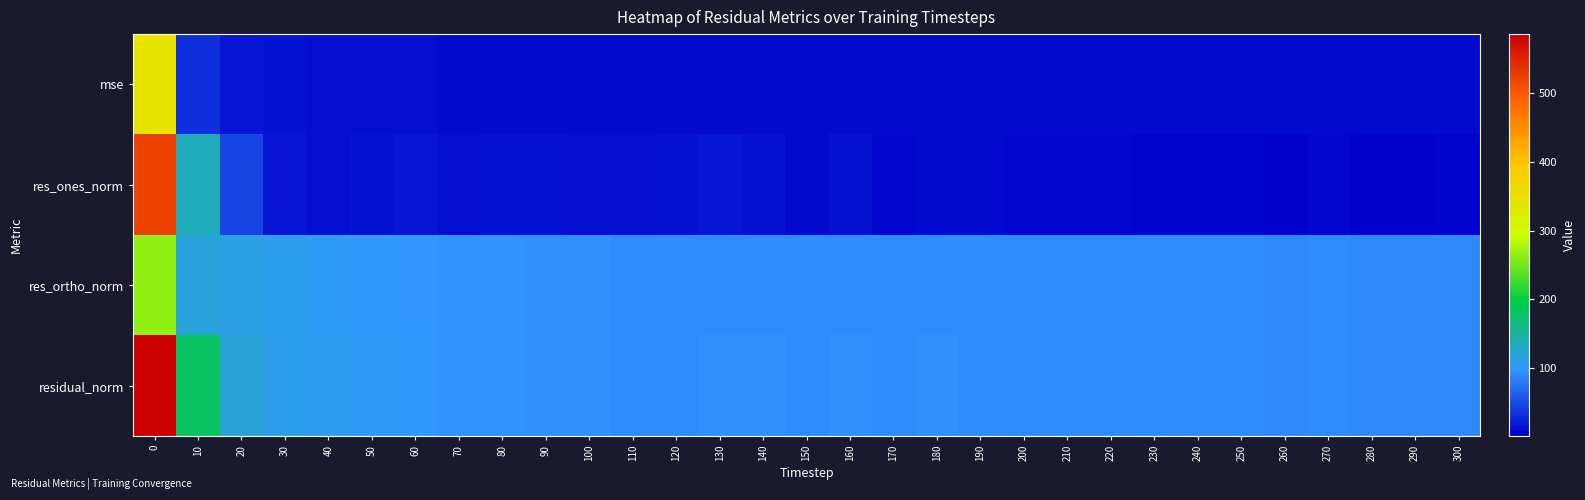

At how many categories does at least one series exceed 435?

1